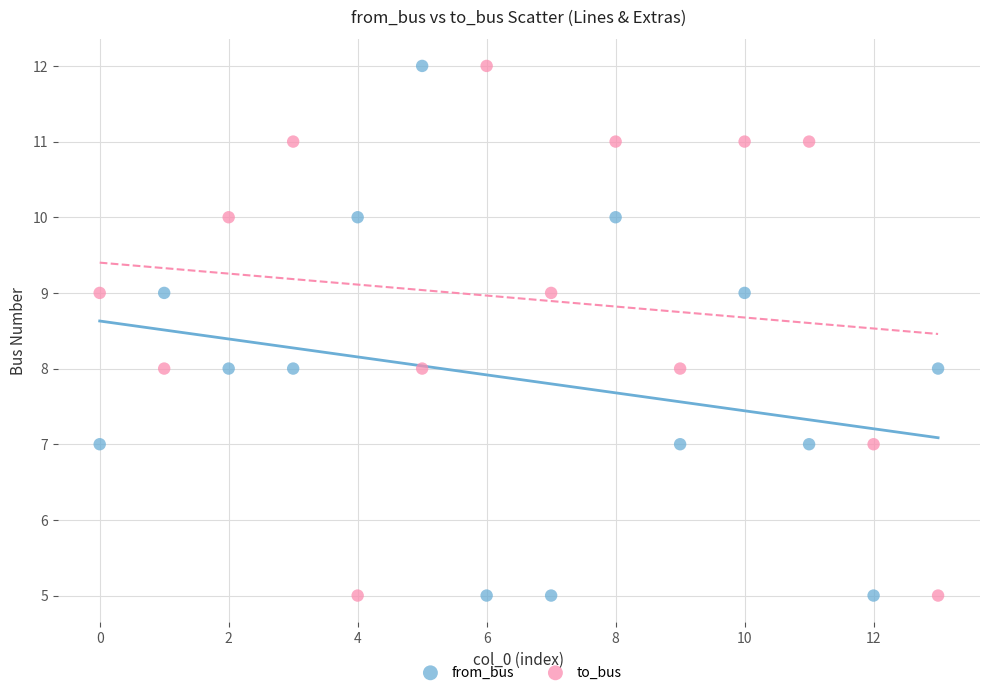

Across all data points, what is the range of Y values (max minus min)?

7